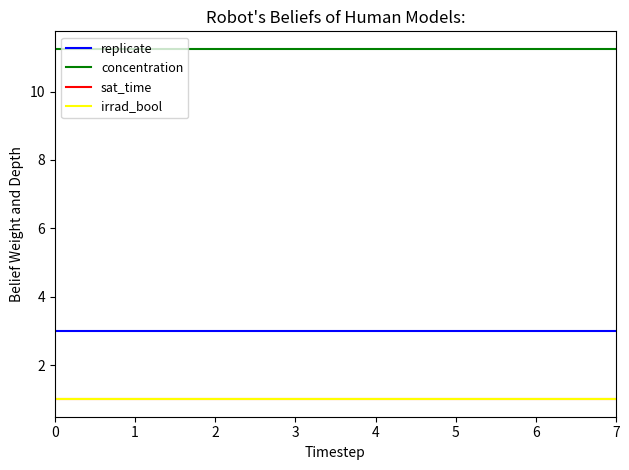

What is the difference between the highest and lowest values at 0?

10.2